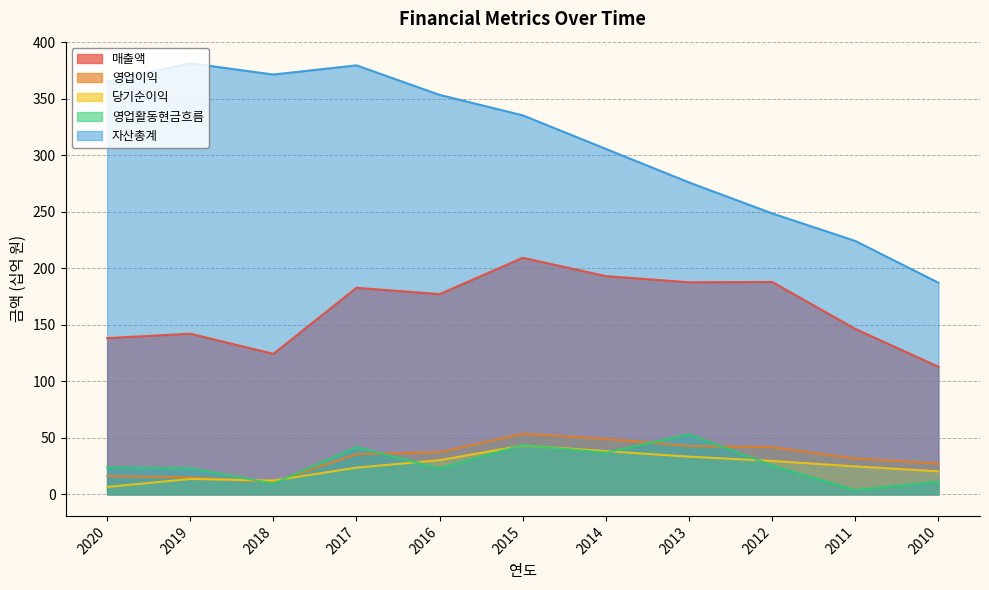

At which category is the sum across all series the highest?

2015